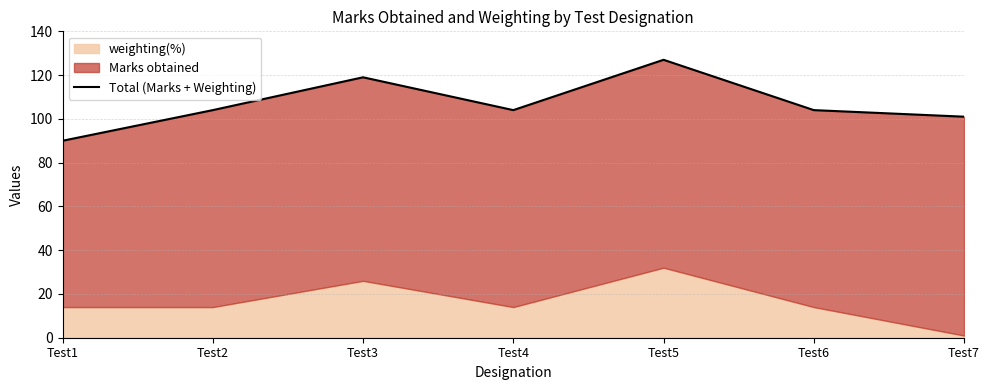

Which category has the highest value across all series?

Test5